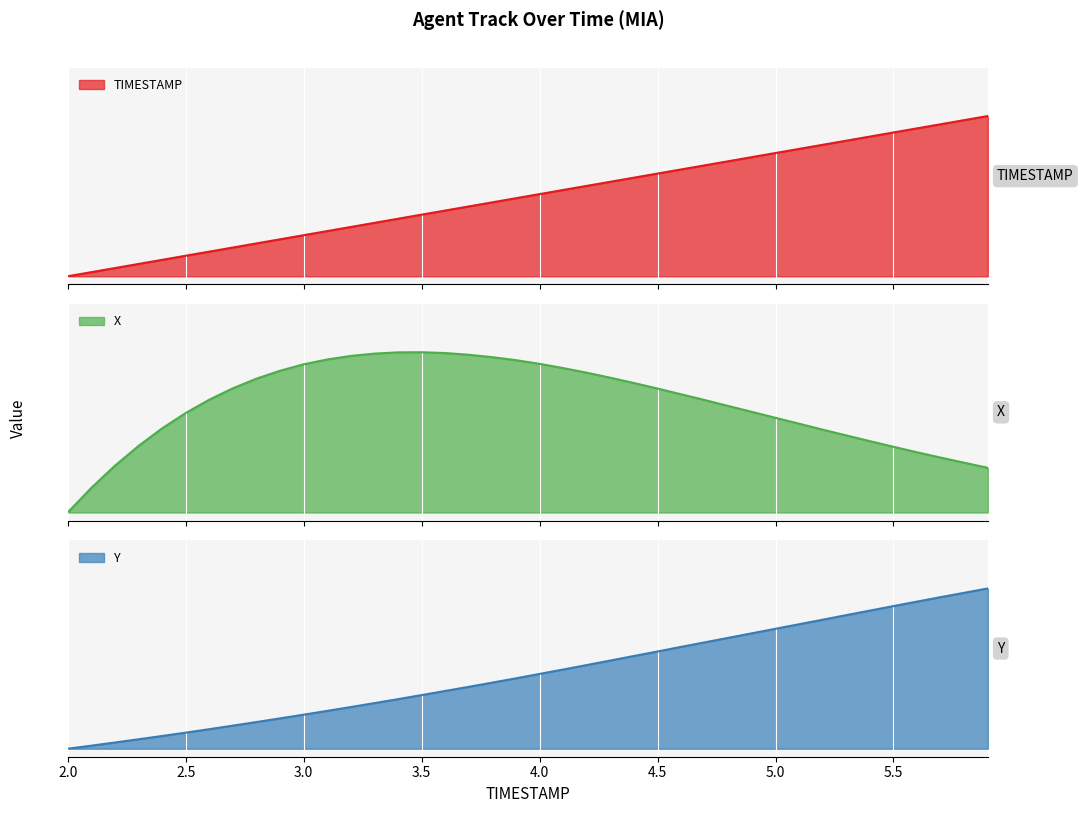

Reading left to right, what are all the values shown in this chart?

TIMESTAMP: 0.0	0.0	0.1	0.1	0.1	0.1	0.2	0.2	0.2	0.2	0.3	0.3	0.3	0.3	0.4	0.4	0.4	0.4	0.5	0.5	0.5	0.5	0.6	0.6	0.6	0.6	0.7	0.7	0.7	0.7	0.8	0.8	0.8	0.8	0.9	0.9	0.9	0.9	1.0	1.0
X: 0.0	0.2	0.3	0.4	0.5	0.6	0.7	0.8	0.8	0.9	0.9	1.0	1.0	1.0	1.0	1.0	1.0	1.0	1.0	1.0	0.9	0.9	0.9	0.8	0.8	0.8	0.7	0.7	0.7	0.6	0.6	0.6	0.5	0.5	0.4	0.4	0.4	0.3	0.3	0.3
Y: 0.0	0.0	0.0	0.1	0.1	0.1	0.1	0.1	0.2	0.2	0.2	0.2	0.3	0.3	0.3	0.3	0.4	0.4	0.4	0.4	0.5	0.5	0.5	0.6	0.6	0.6	0.6	0.7	0.7	0.7	0.7	0.8	0.8	0.8	0.9	0.9	0.9	0.9	1.0	1.0